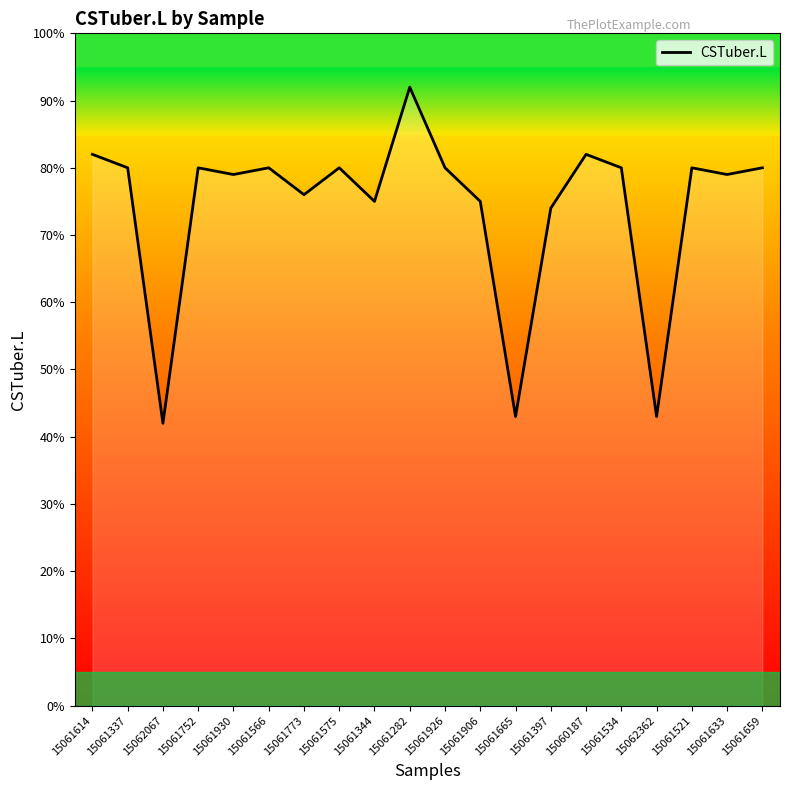

What position from the left is 15061659?

20